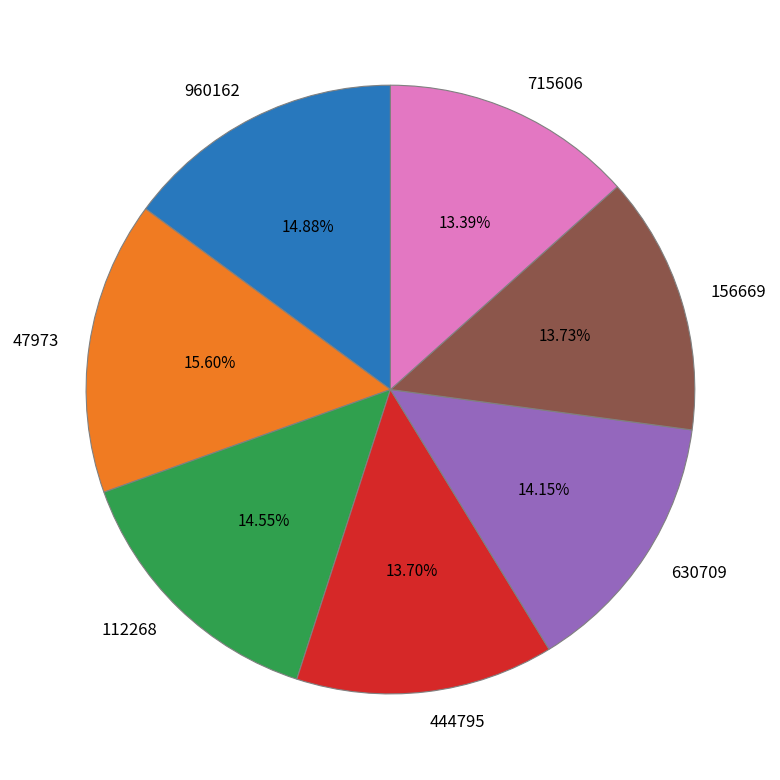

Approximately how many times larger is the value at 47973 compared to 715606?

1.2